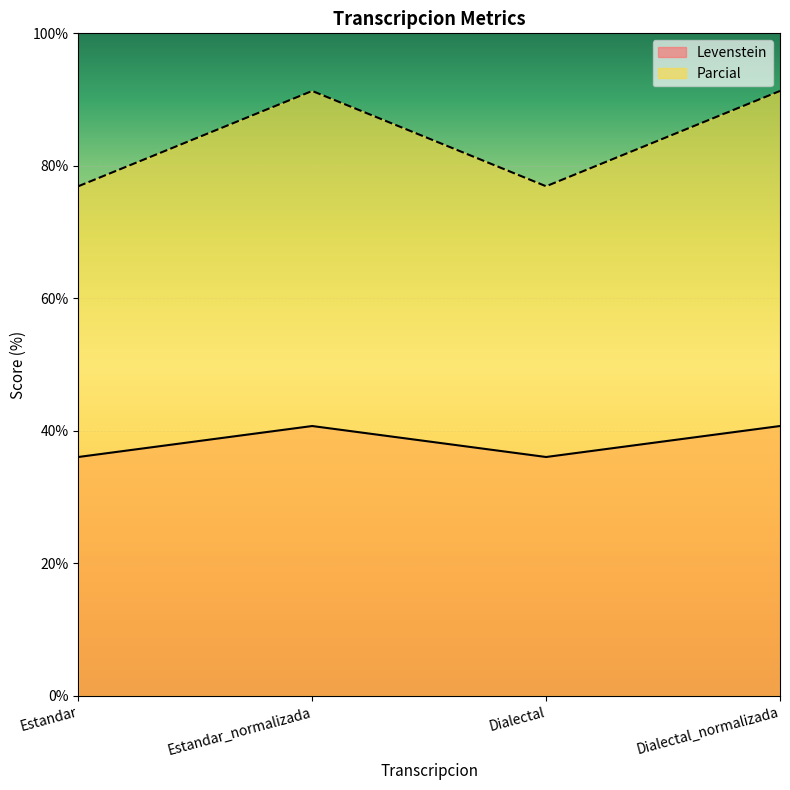

What is the total value across all series at Estandar?

113.0